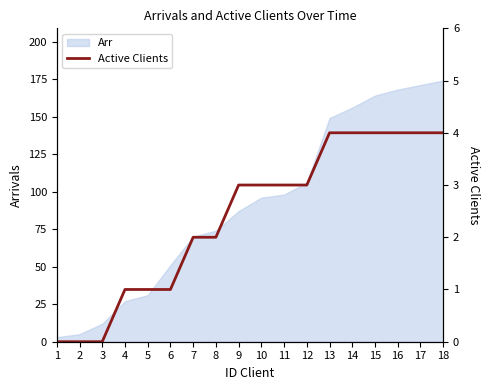

What is the change in value from 4 to 14?

+3